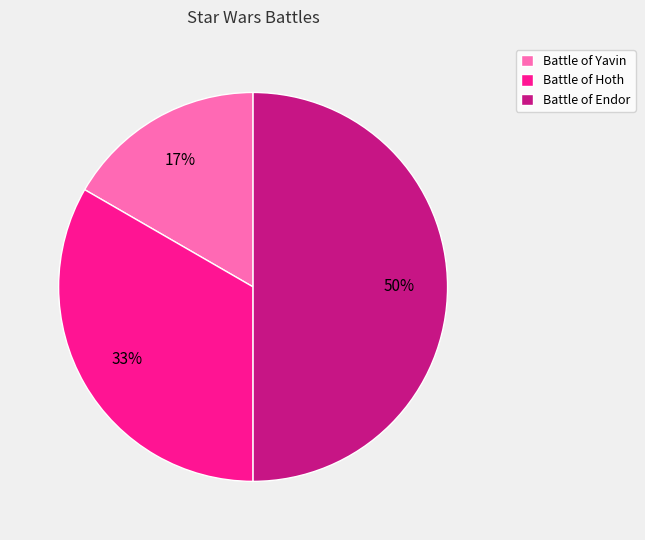

How many slices are in this pie chart?

3